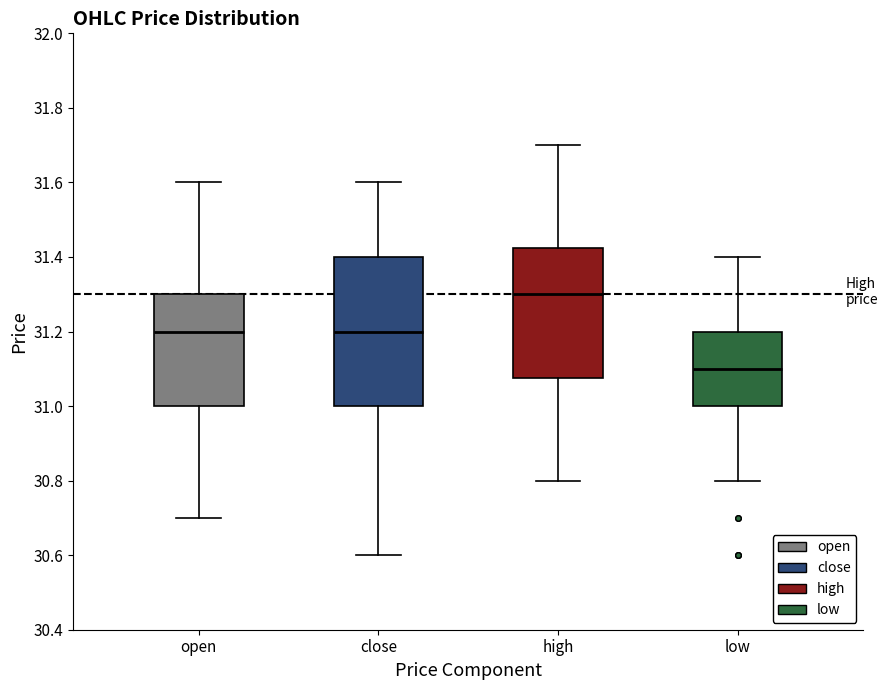

Reading left to right, transcribe this box plot: for each box, give where its median line is, the range the box spans, and where its two whiskers end, as read against the y-axis. The values are not printed on the chart, so give them approximately, as read against the axis.

open: median 31.20, box 31.00 to 31.30, whiskers 30.70 to 31.60
close: median 31.20, box 31.00 to 31.40, whiskers 30.60 to 31.60
high: median 31.30, box 31.08 to 31.42, whiskers 30.80 to 31.70
low: median 31.10, box 31.00 to 31.20, whiskers 30.80 to 31.40